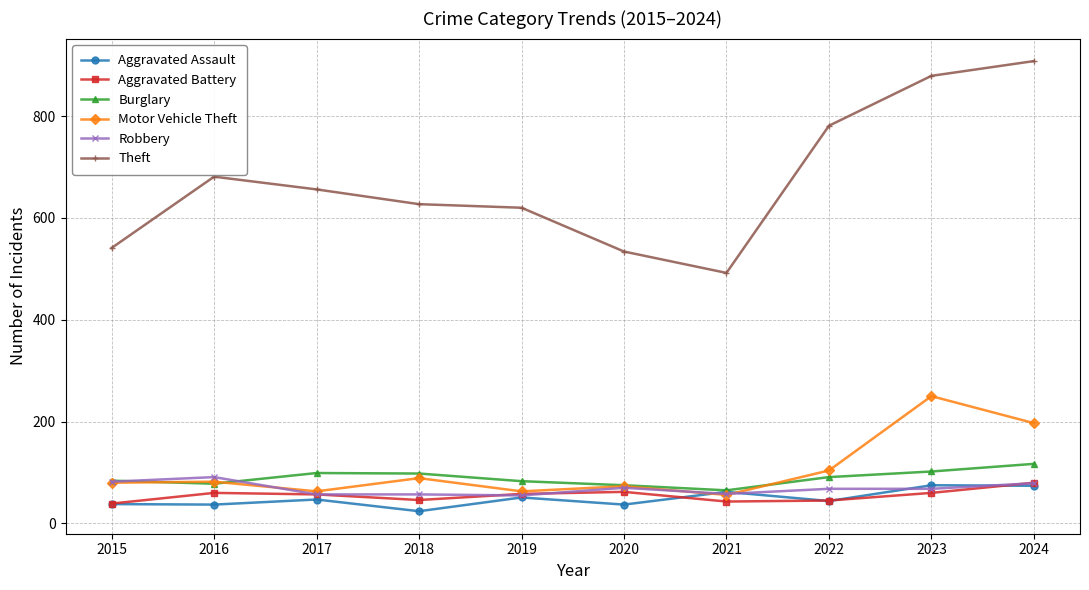

What is the sum of the Robbery values at 2023 and 2015?

150